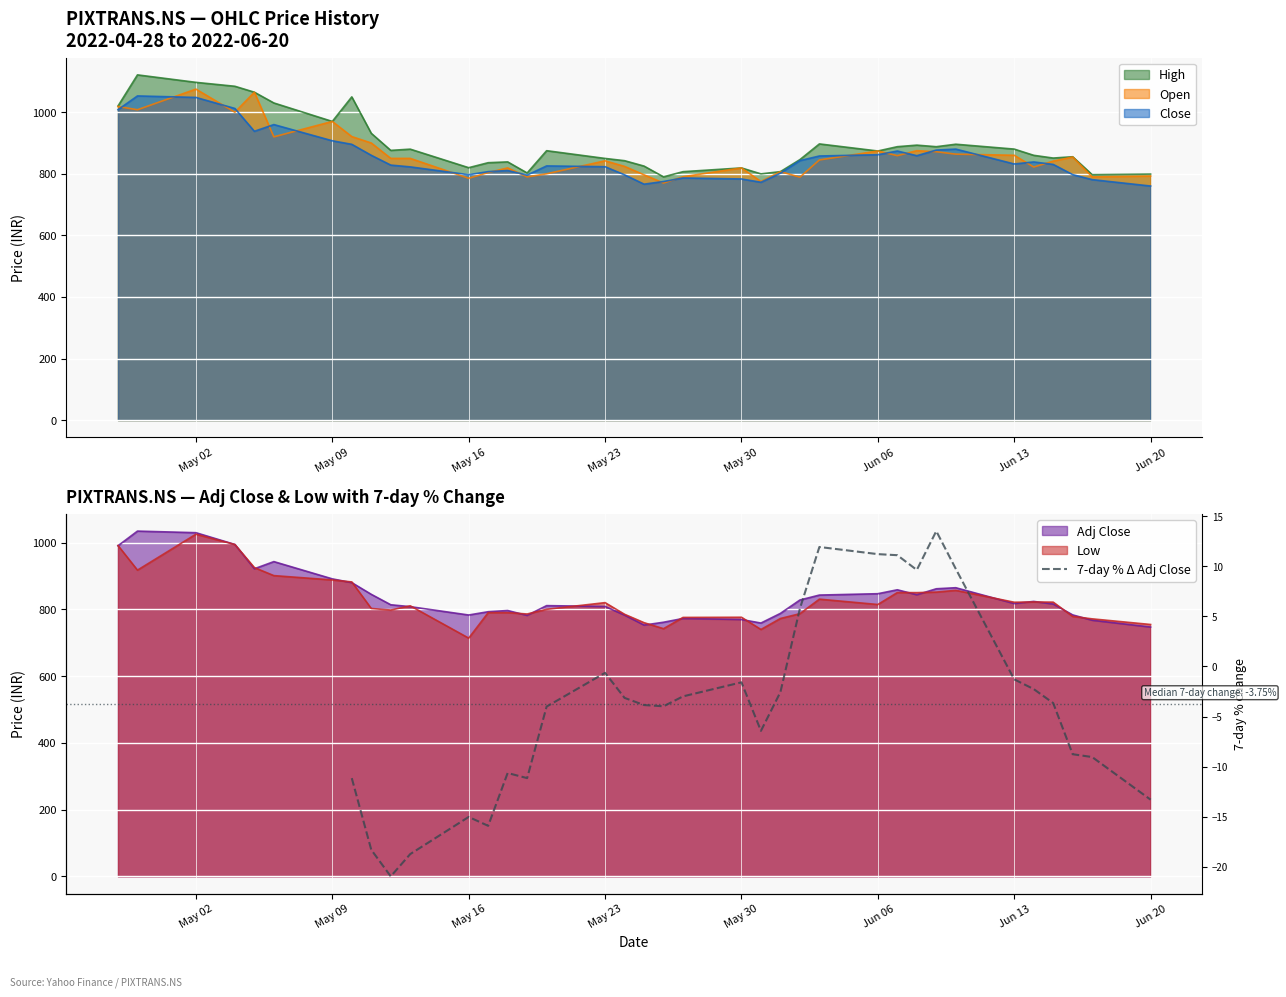

How many points are lower than both their immediate neighbors (excluding endpoints)?

6